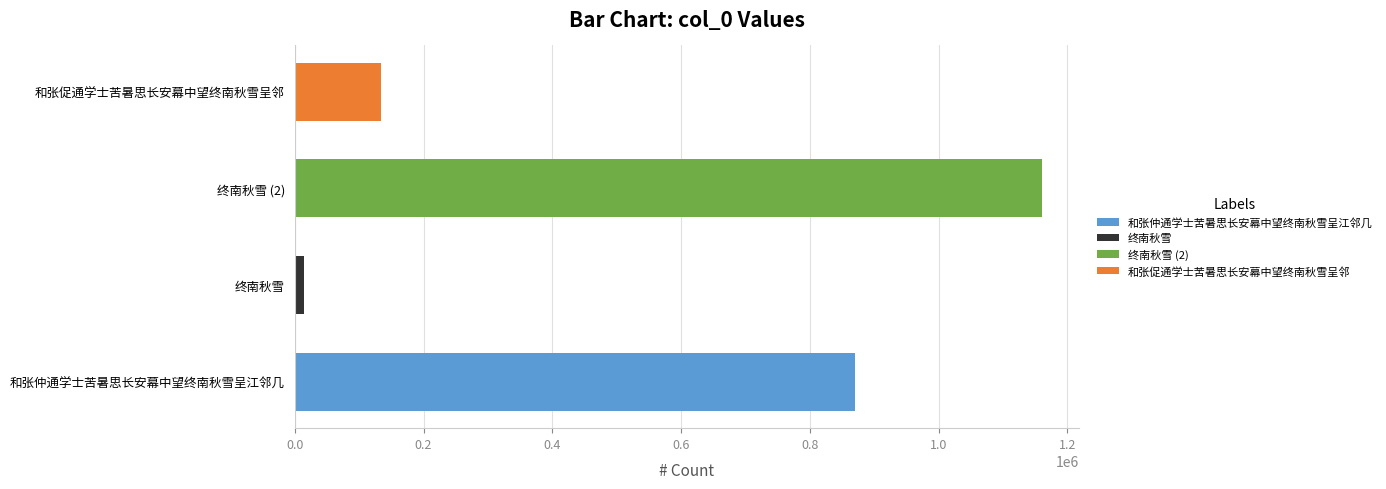

What is the average value?

544824